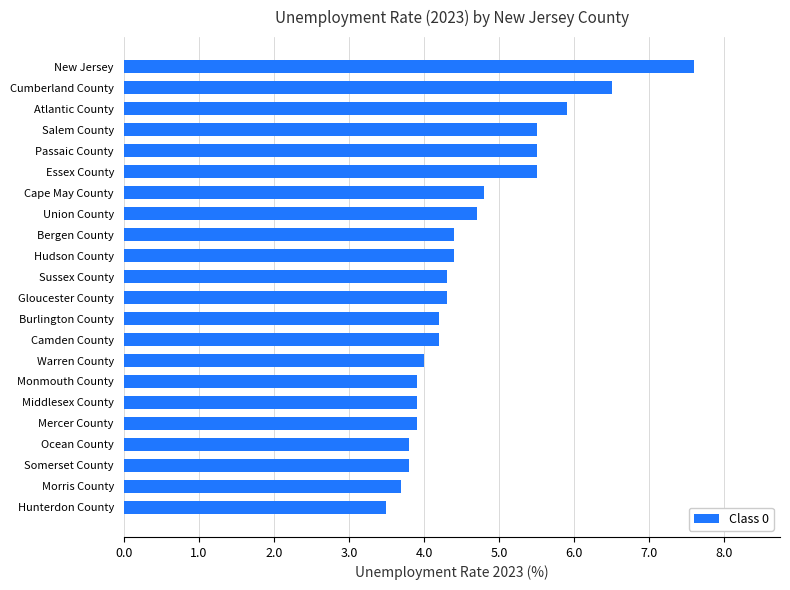

True or false: the data shows 2.2 at Gloucester County.

False